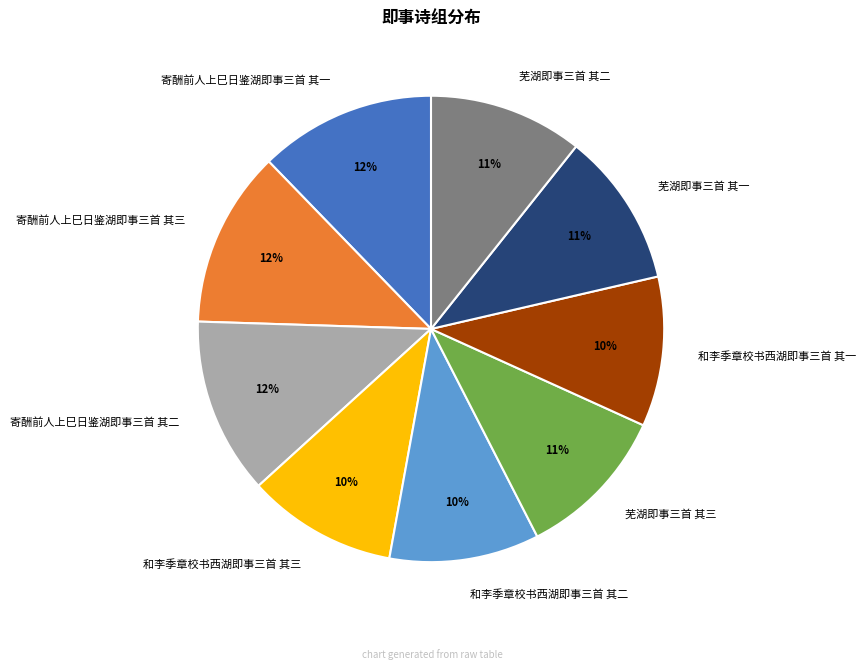

True or false: 芜湖即事三首 其三 accounts for 11% of the total.

True